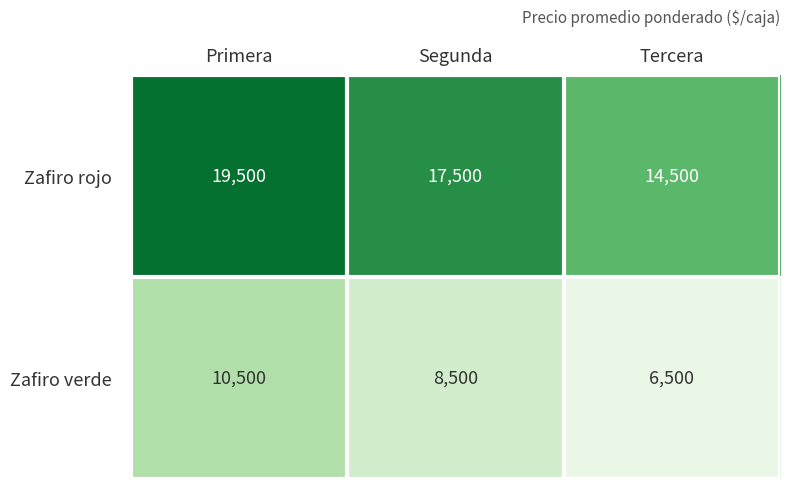

At which label does Zafiro rojo first exceed 17500?

Primera